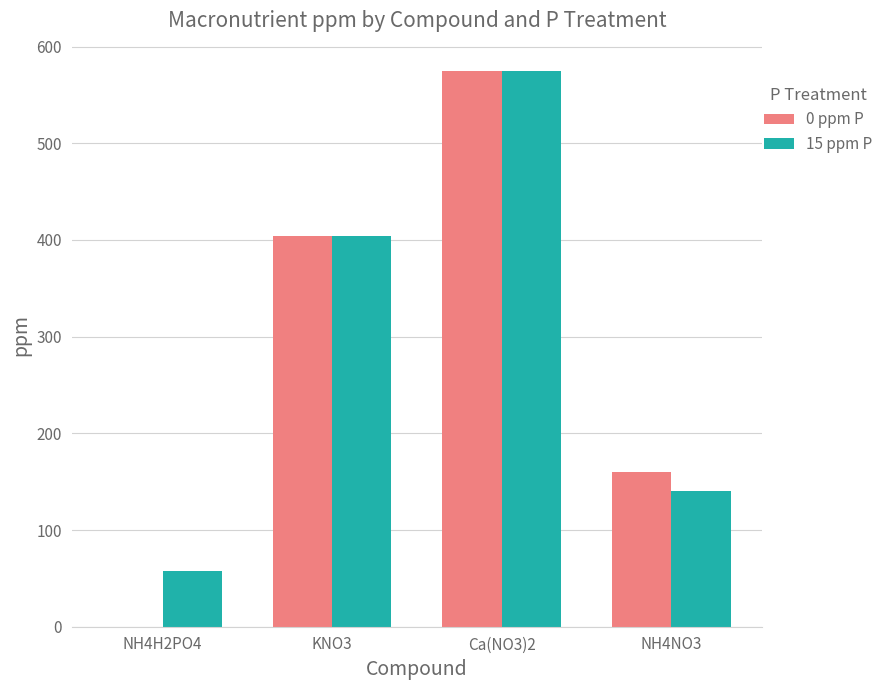

Which series changed the most between NH4H2PO4 and NH4NO3?

0 ppm P